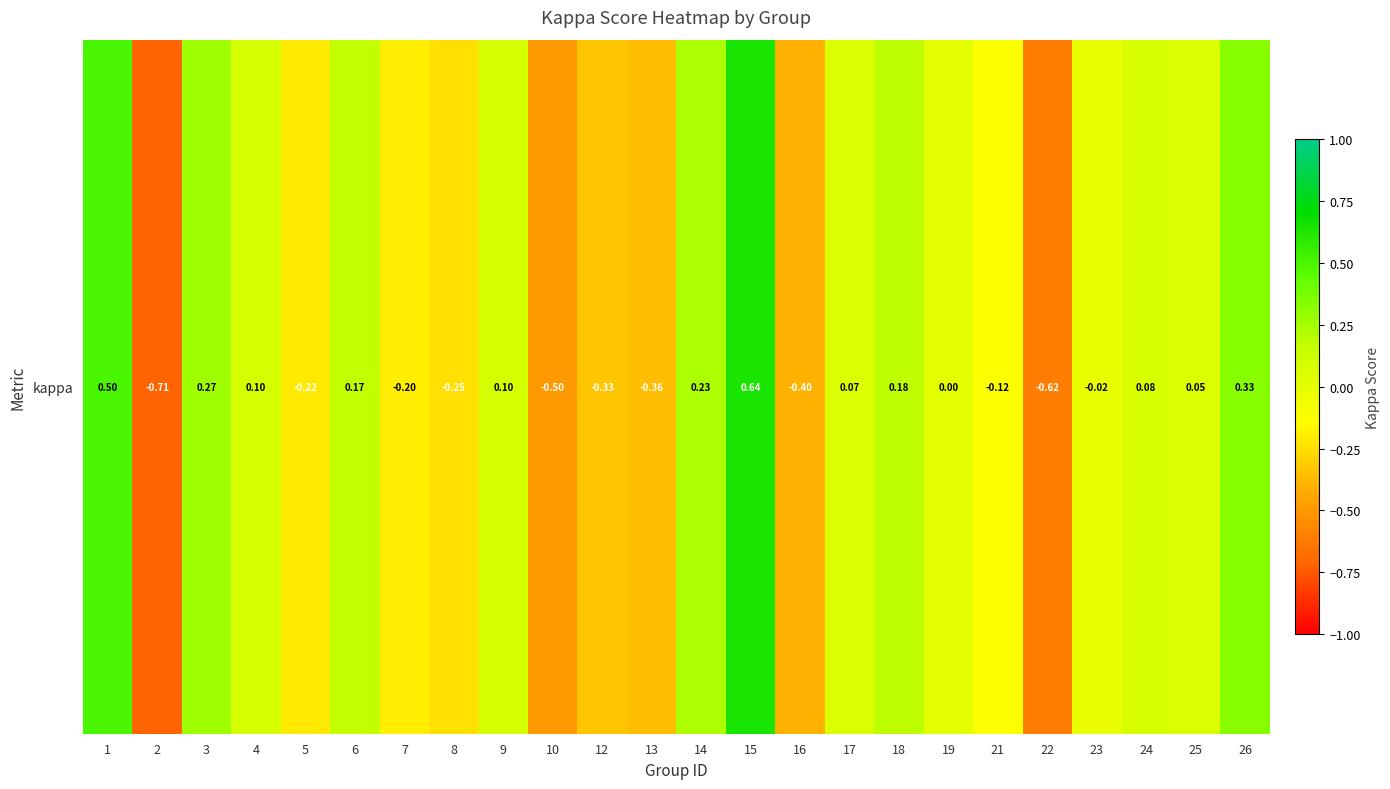

The value at 2 is -1.2. True or false?

False